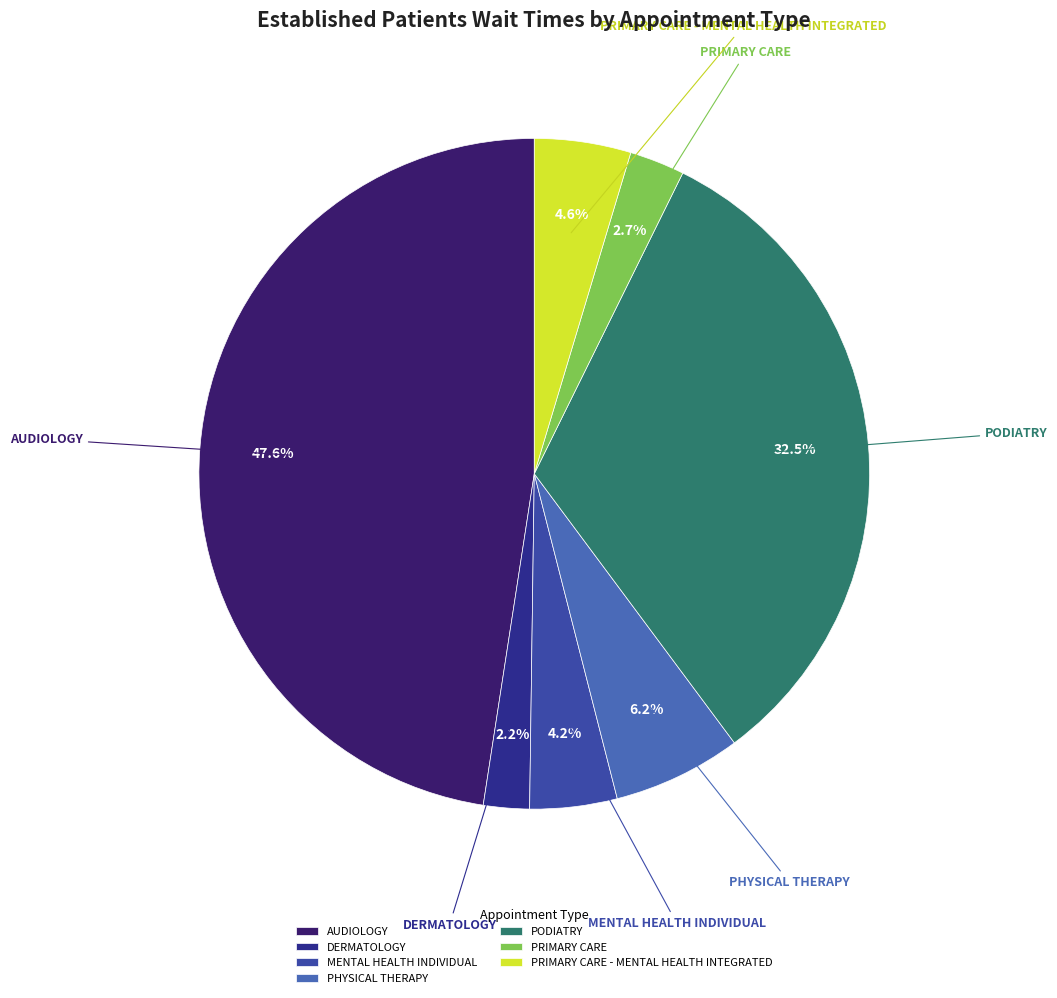

What is the largest slice in the pie chart?

AUDIOLOGY